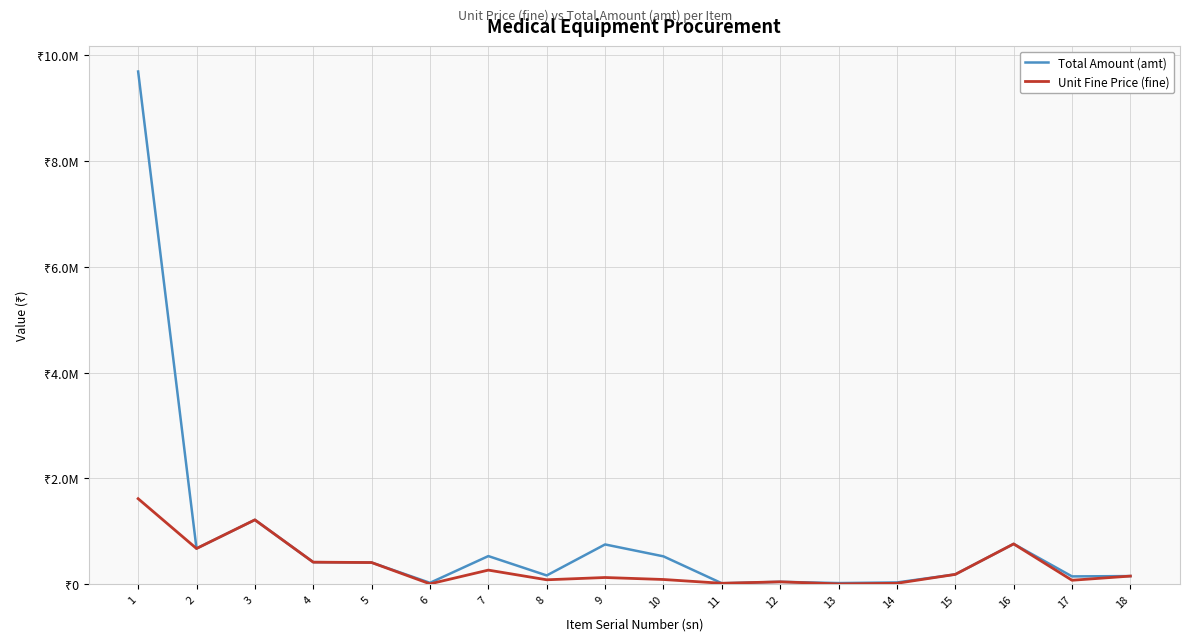

The Unit Fine Price (fine) series shows 2431507 at 1. True or false?

False